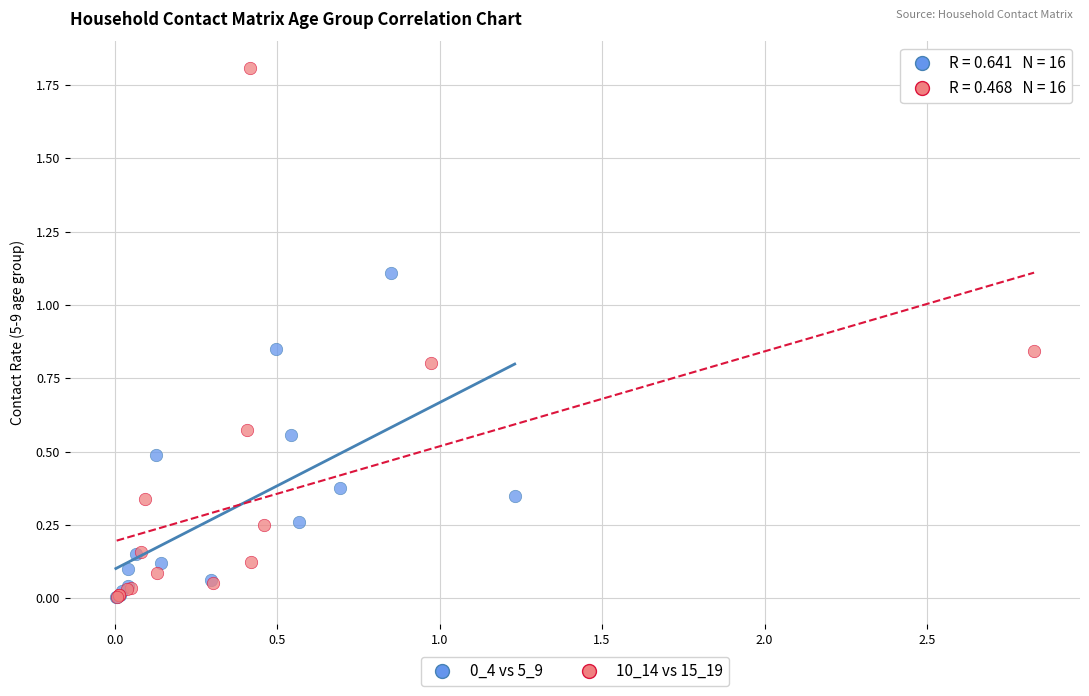

Which series has the widest spread of Y values?

10_14 vs 15_19